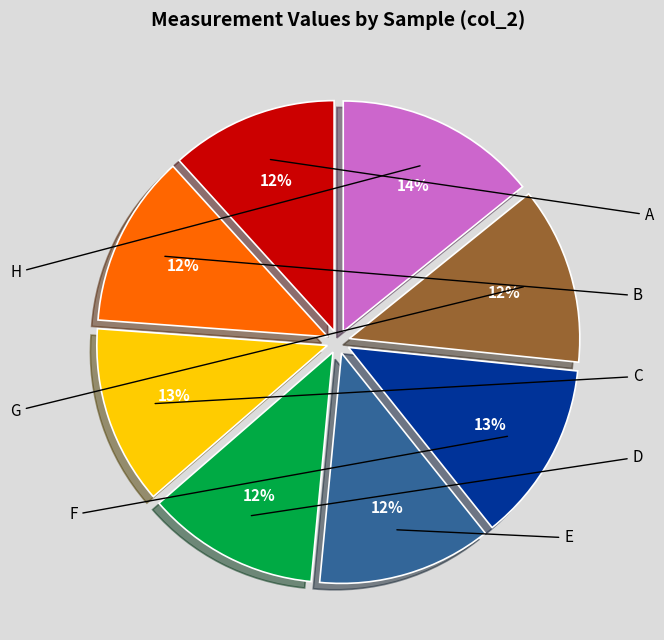

To the nearest percent, what is the average slice percentage?

12%